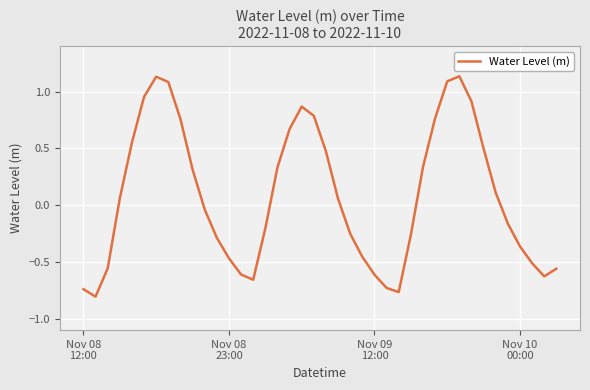

What is the difference between the maximum and minimum values?

1.9